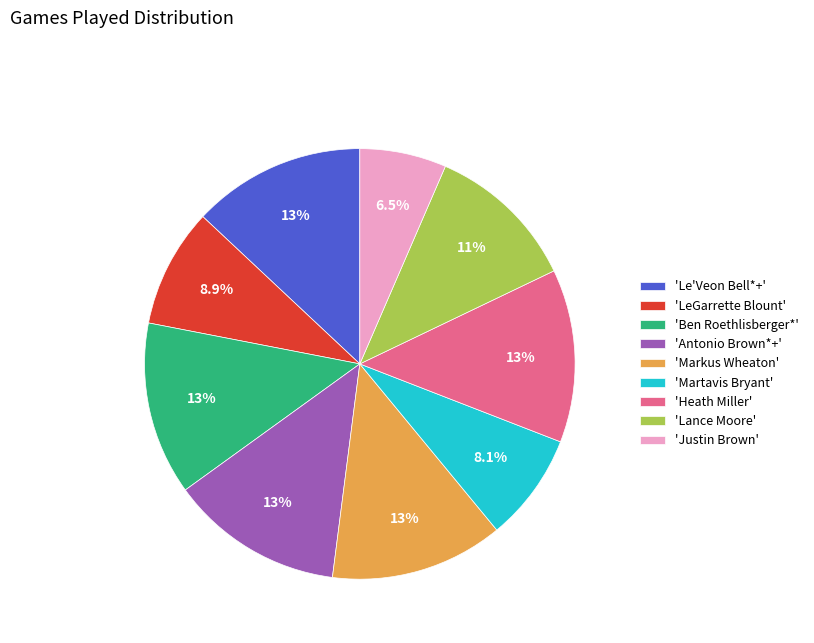

Does 'Justin Brown' represent more than half of the total?

No